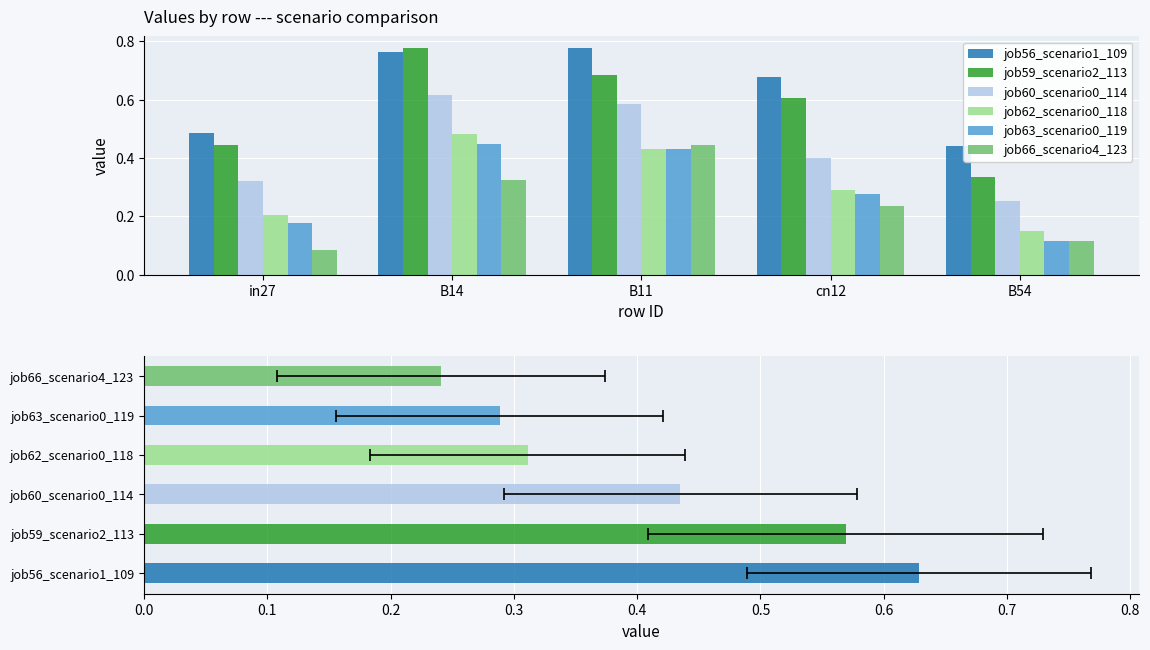

What is the difference between the job59_scenario2_113 values at B14 and B54?

0.4